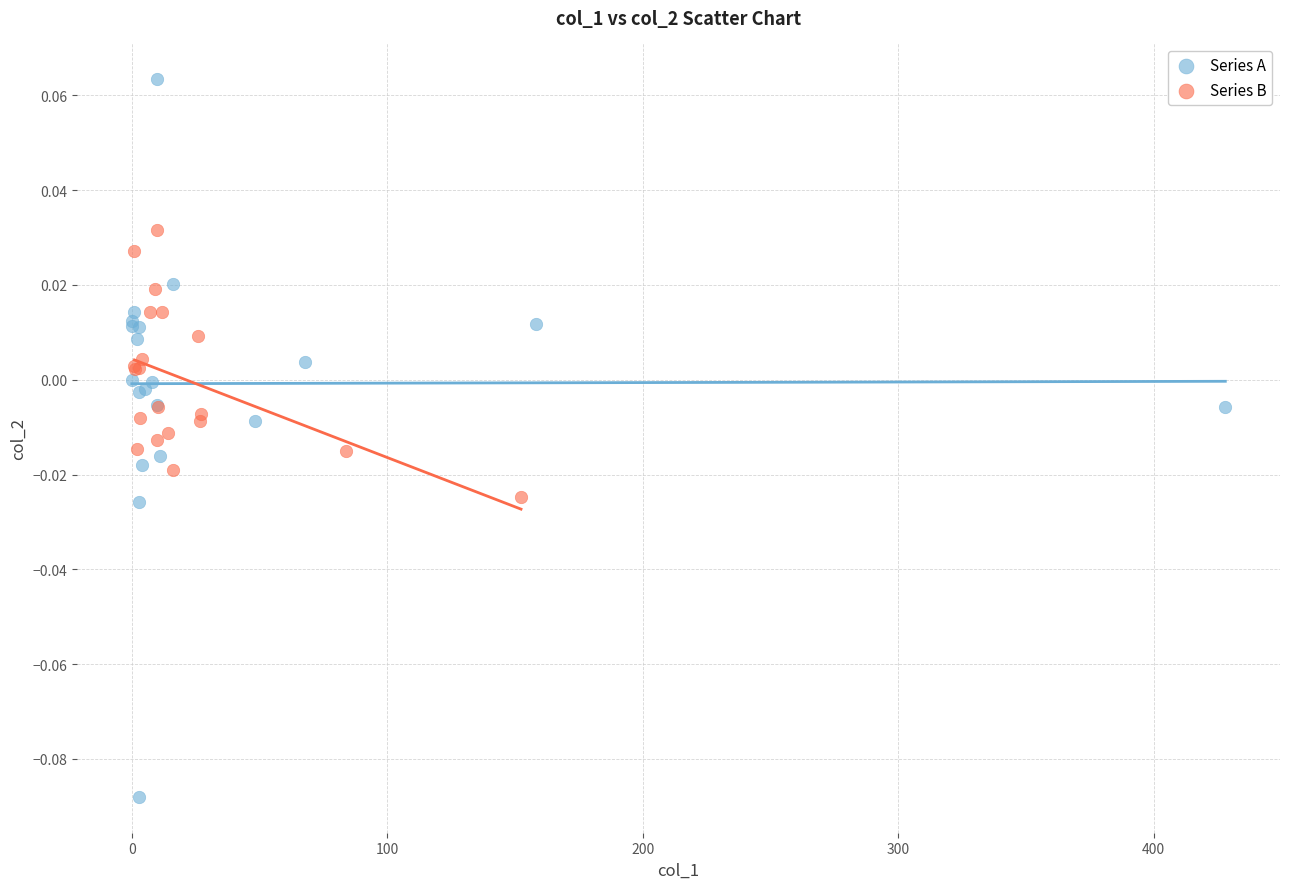

Which series has the largest Y range (max minus min)?

Series A